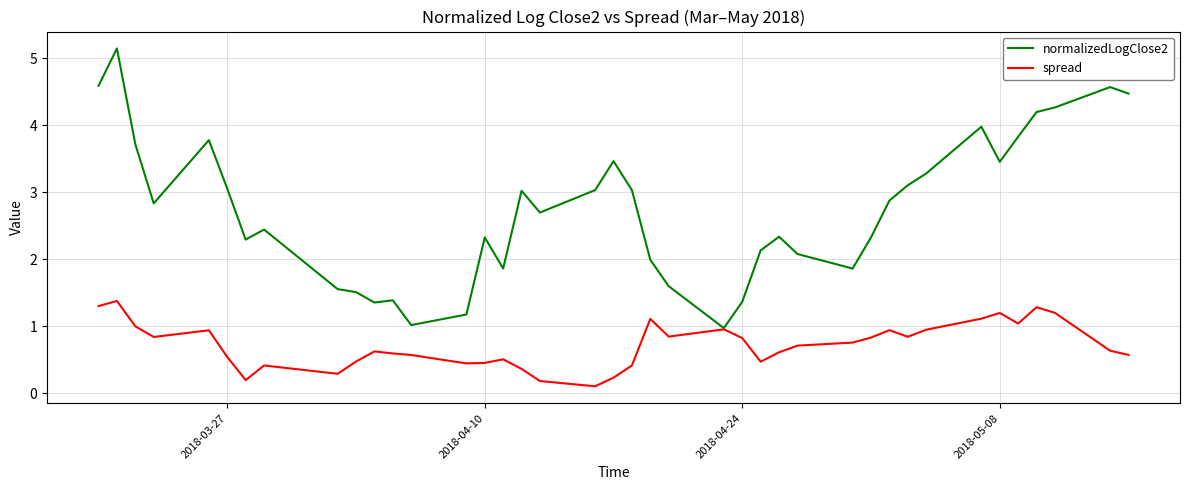

Which series has the largest total across all categories?

normalizedLogClose2